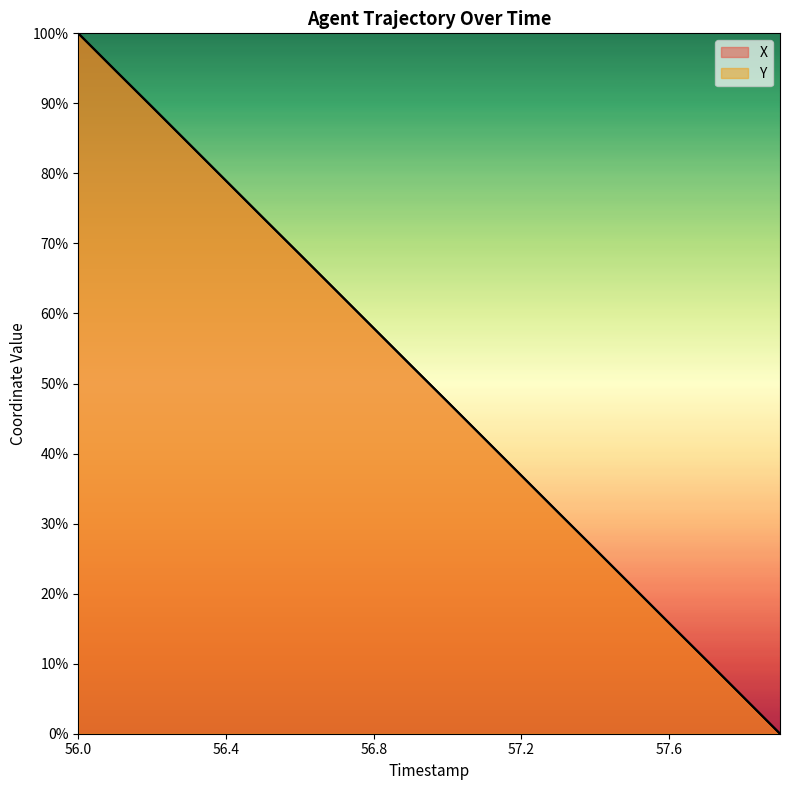

How many times do X and Y cross each other?

9